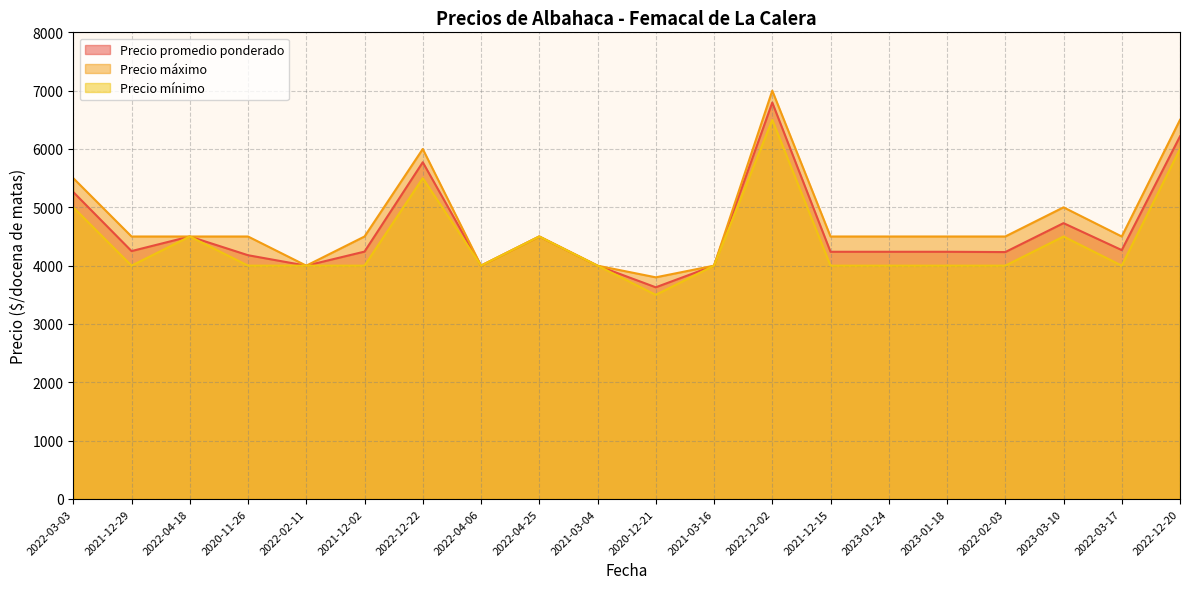

True or false: Precio máximo has a value of 7784 at 2021-12-02.

False